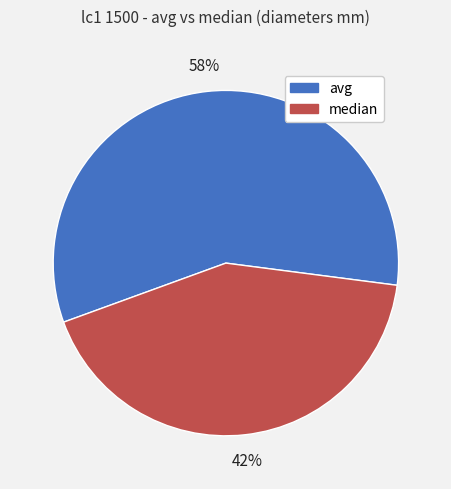

Between avg and median, which is larger?

avg